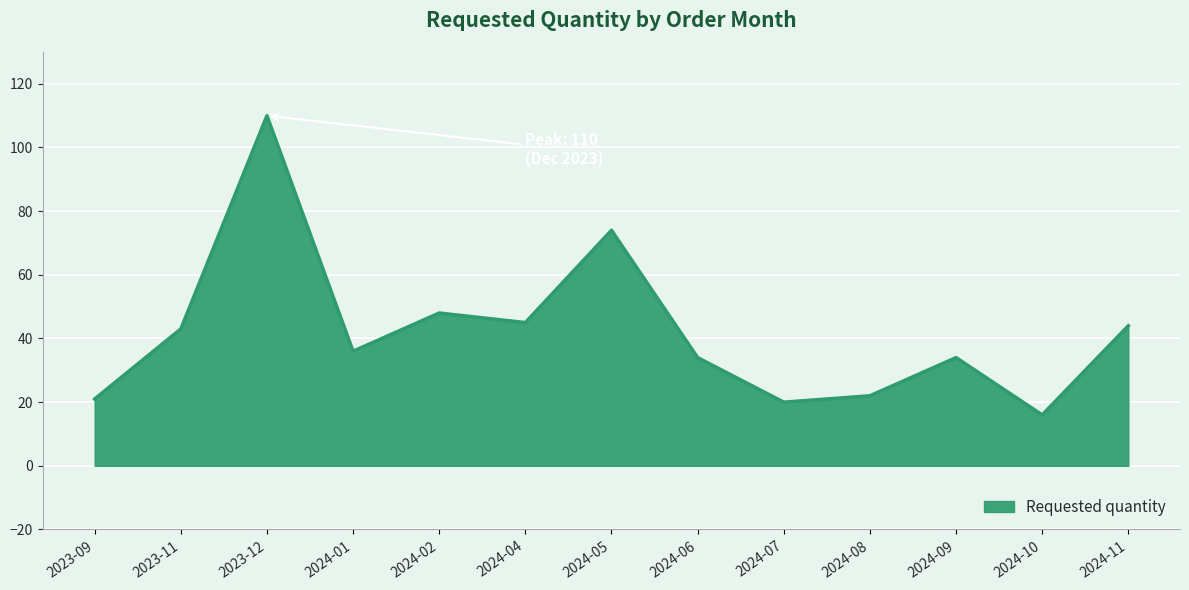

At which label does the data first exceed 36?

2023-11